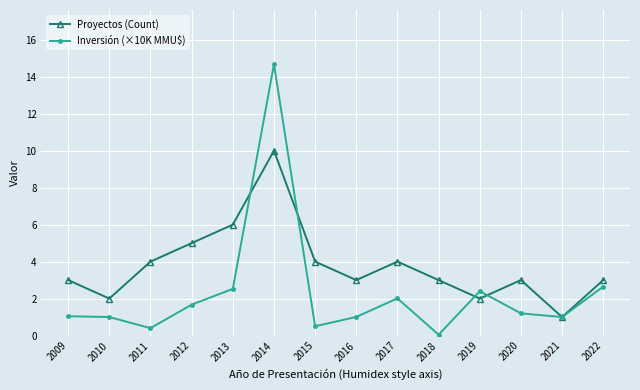

At which category is the sum across all series the highest?

2014